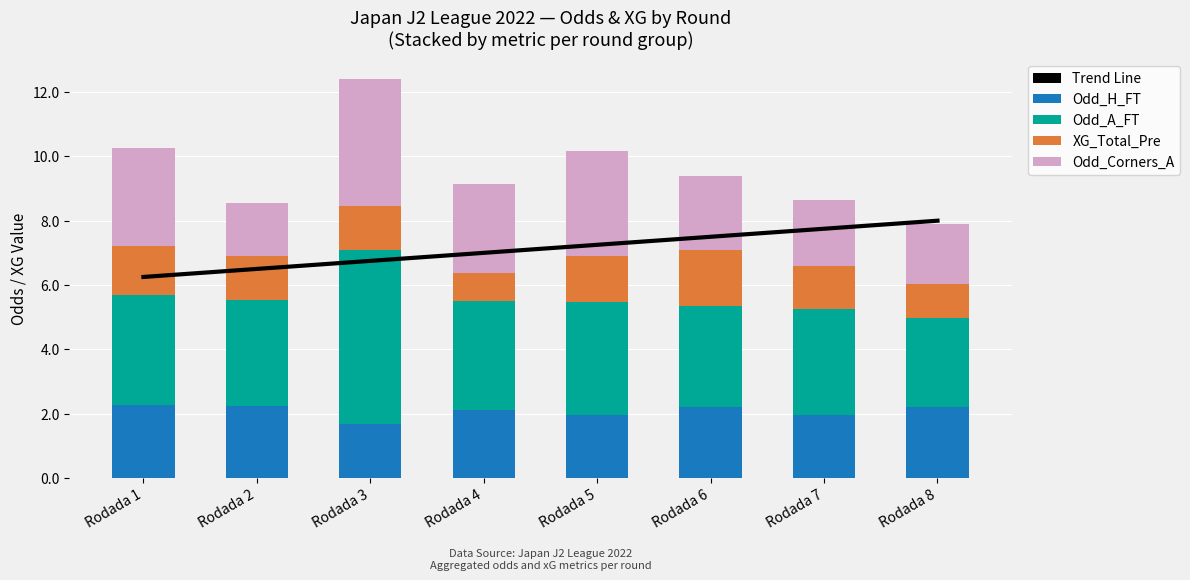

At Rodada 3, list the series in order from smallest to largest.

XG_Total_Pre, Odd_H_FT, Odd_Corners_A, Odd_A_FT, Trend Line